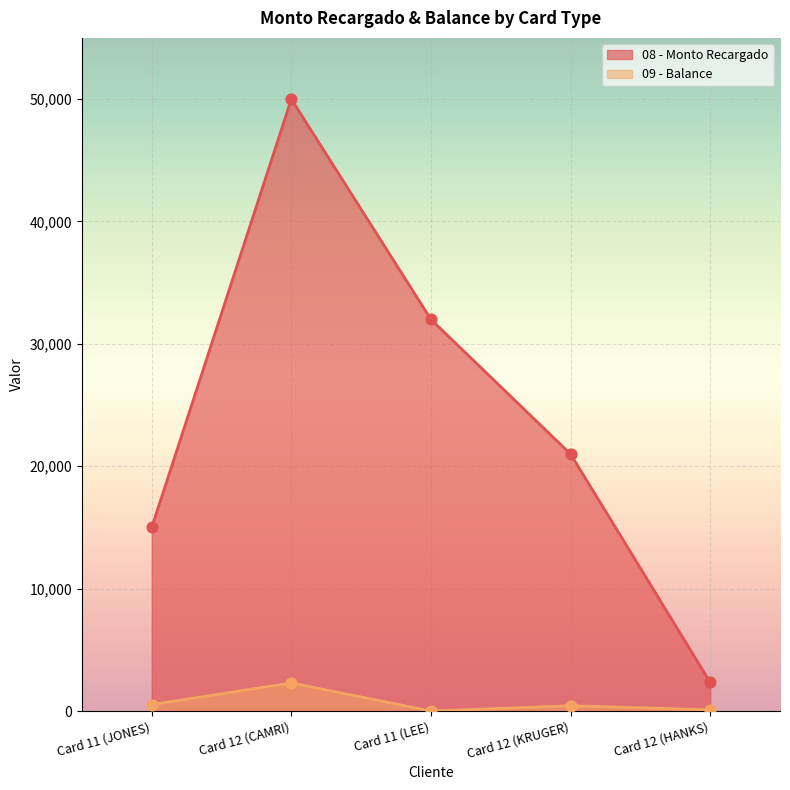

Is the value of 08 - Monto Recargado at Card 12 (HANKS) greater than the value of 09 - Balance at Card 11 (LEE)?

Yes